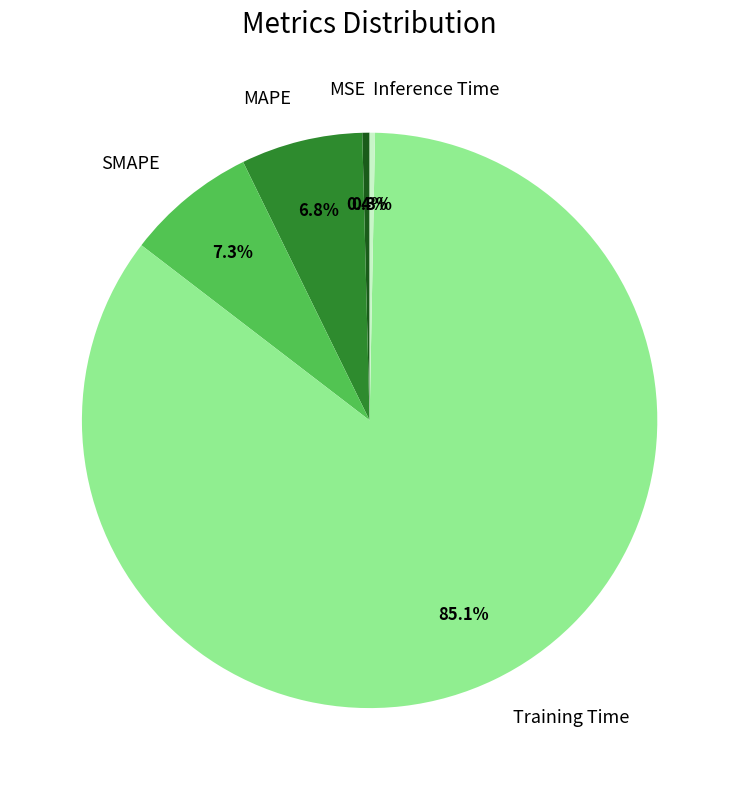

Which has a higher value, MAPE or Training Time?

Training Time